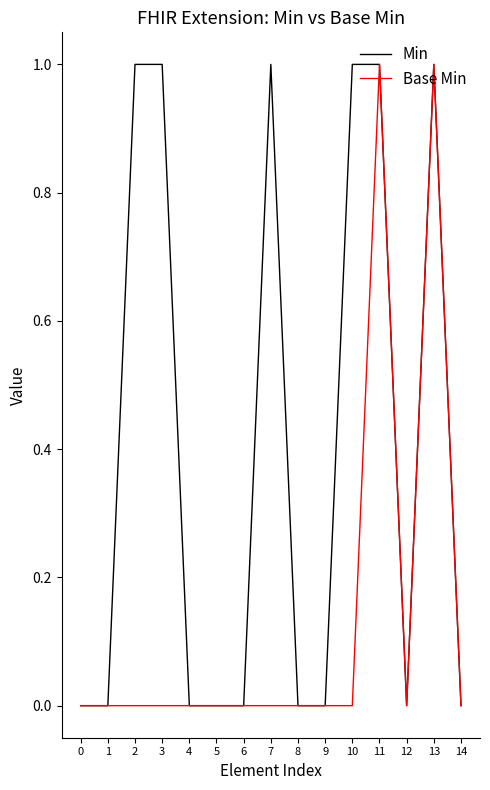

Which series has the largest total across all categories?

Min